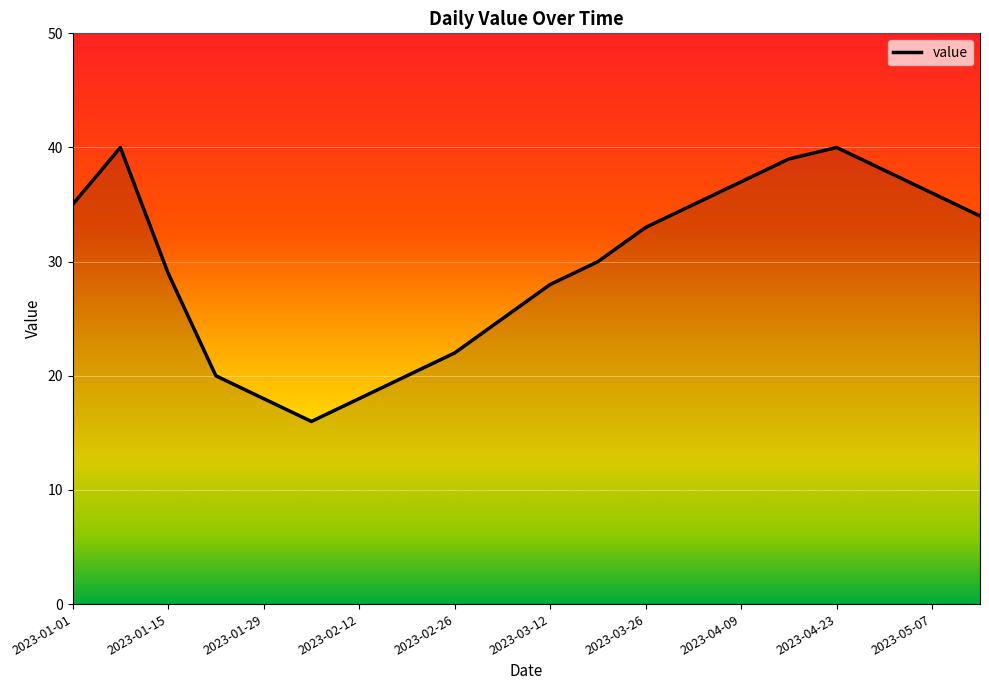

What is the maximum value shown in the chart?

40